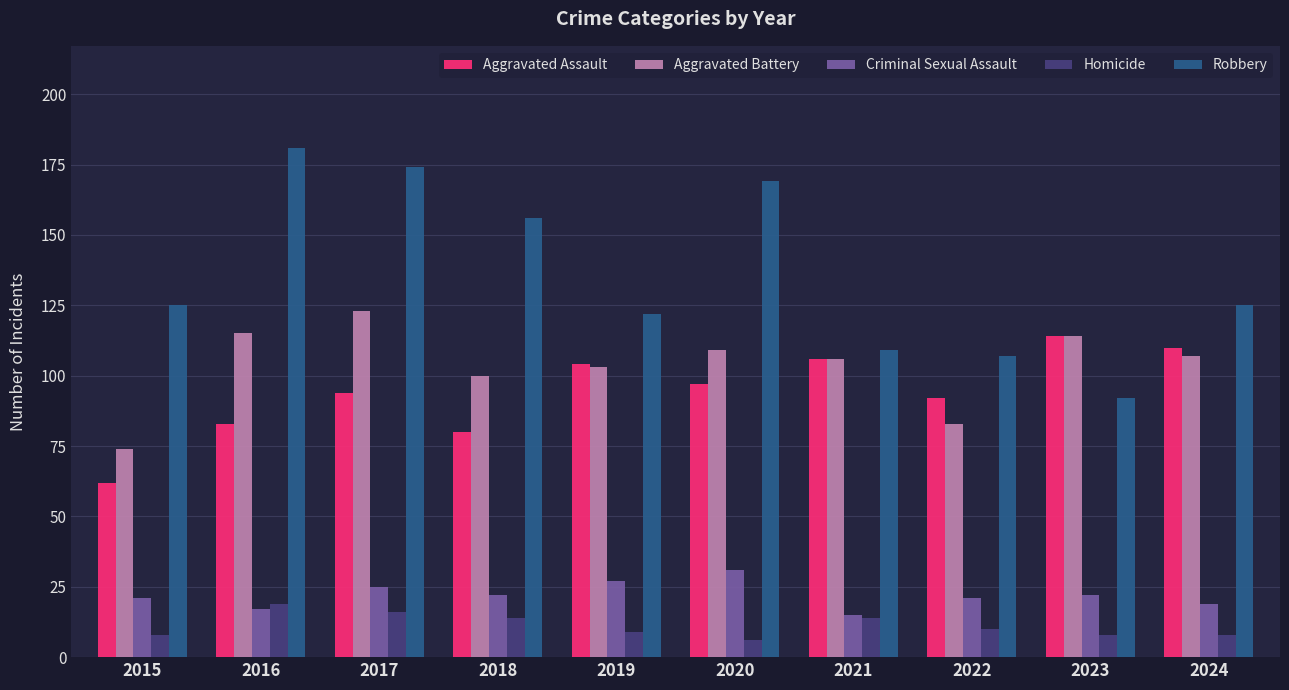

How many categories are shown in the chart?

10